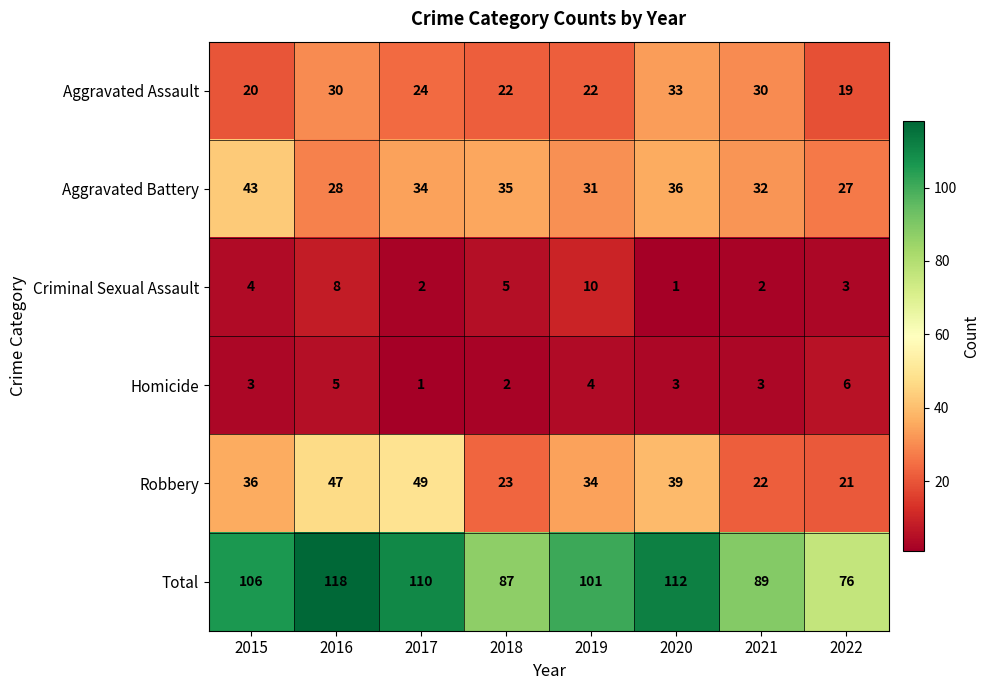

At which category does the chart reach its peak across all series?

2016